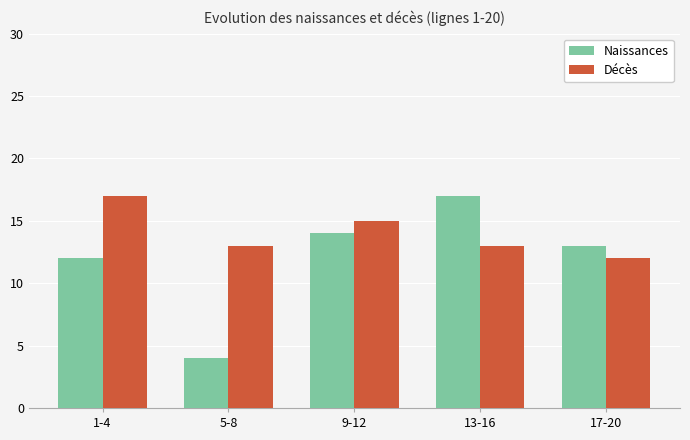

True or false: Décès has a value of 13 at 13-16.

True